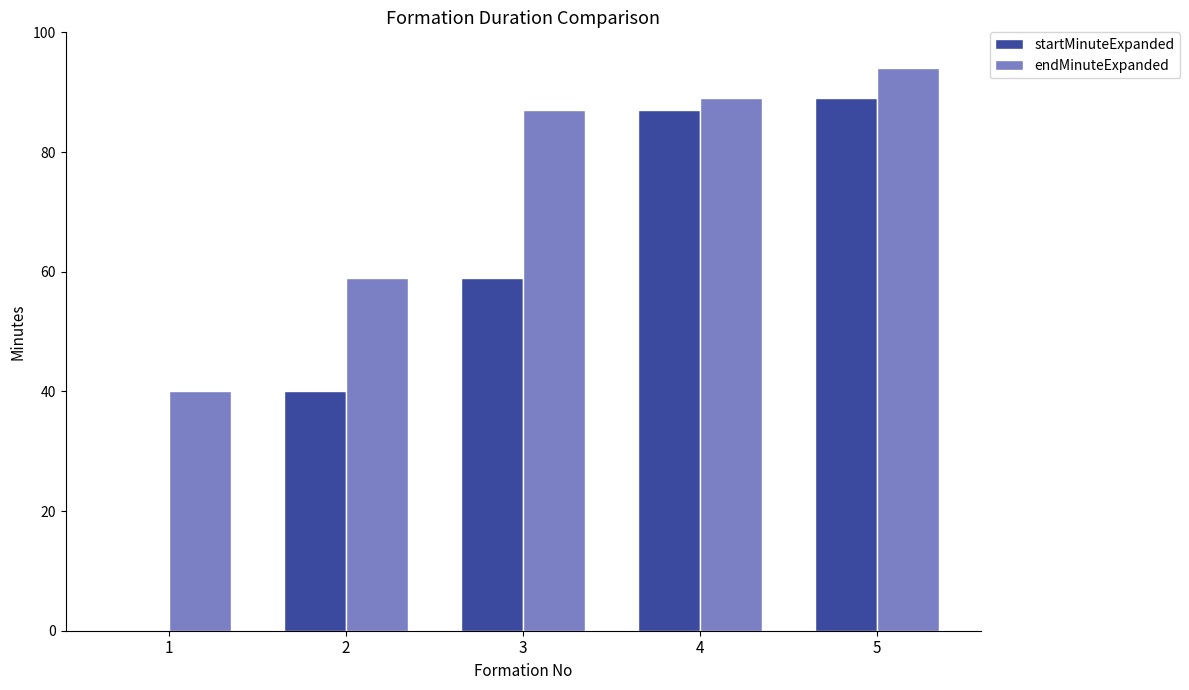

Which series has the largest total across all categories?

endMinuteExpanded